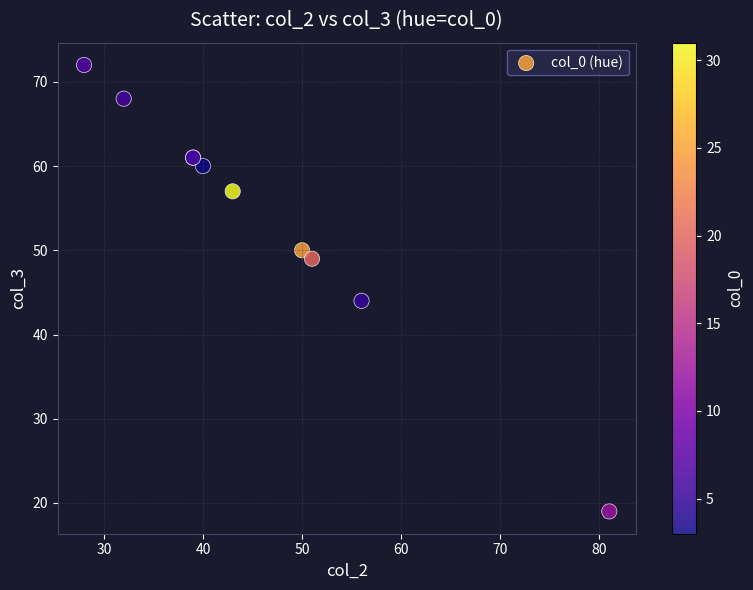

What Y value in the scatter plot is closest to 45?

44